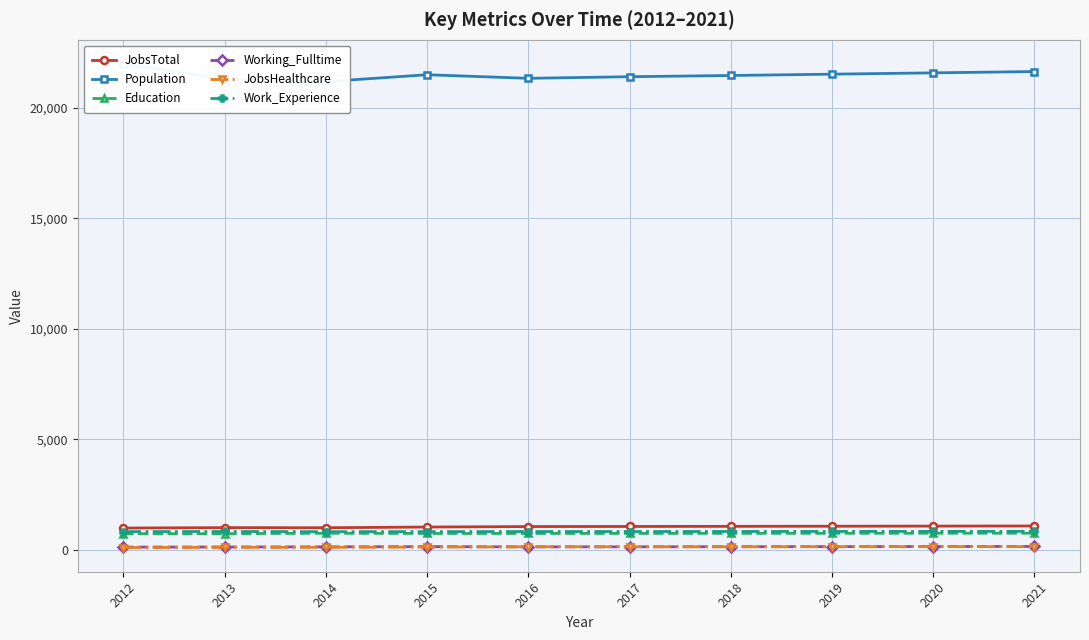

At which label does Population reach its minimum?

2014